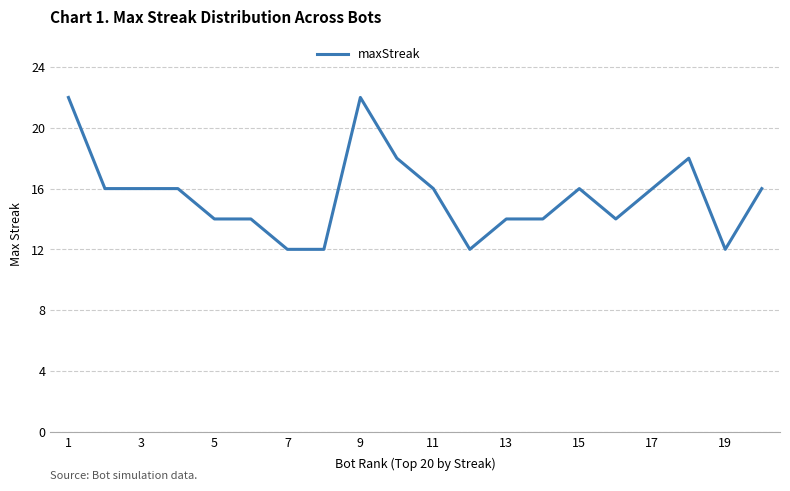

Does the chart display data point markers on the line(s)?

No